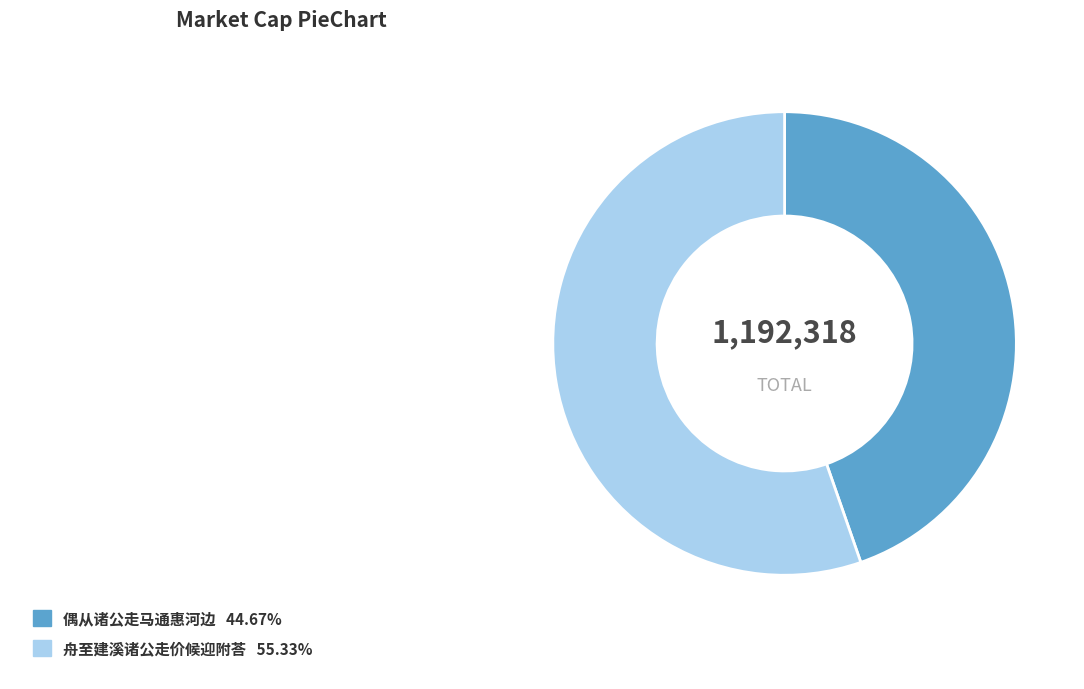

How many segments does this pie chart have?

2